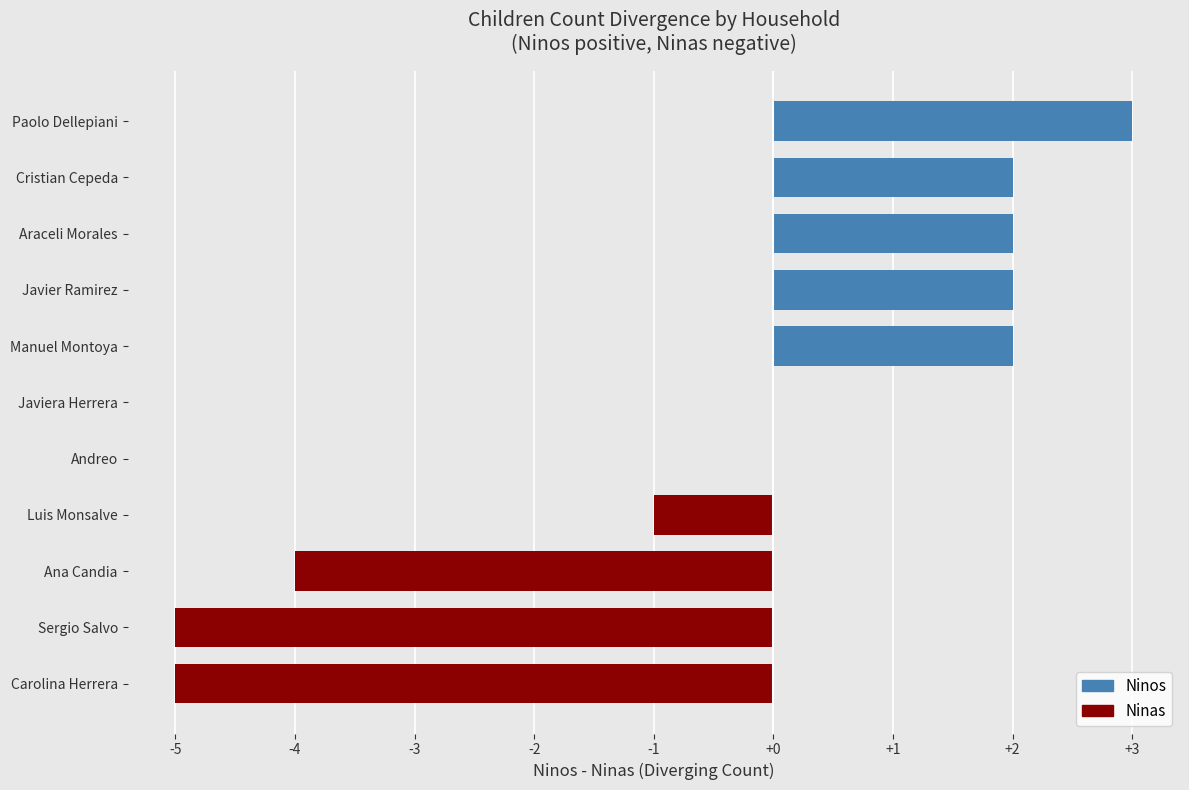

What is the sum of all values?

-4